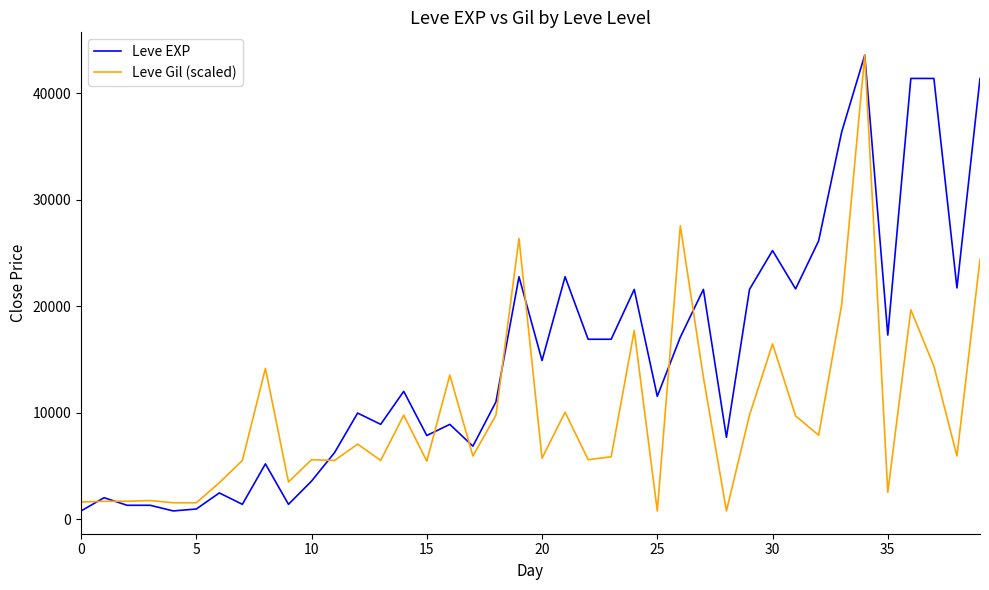

True or false: Leve EXP has more than 1 points higher than both neighbors.

True